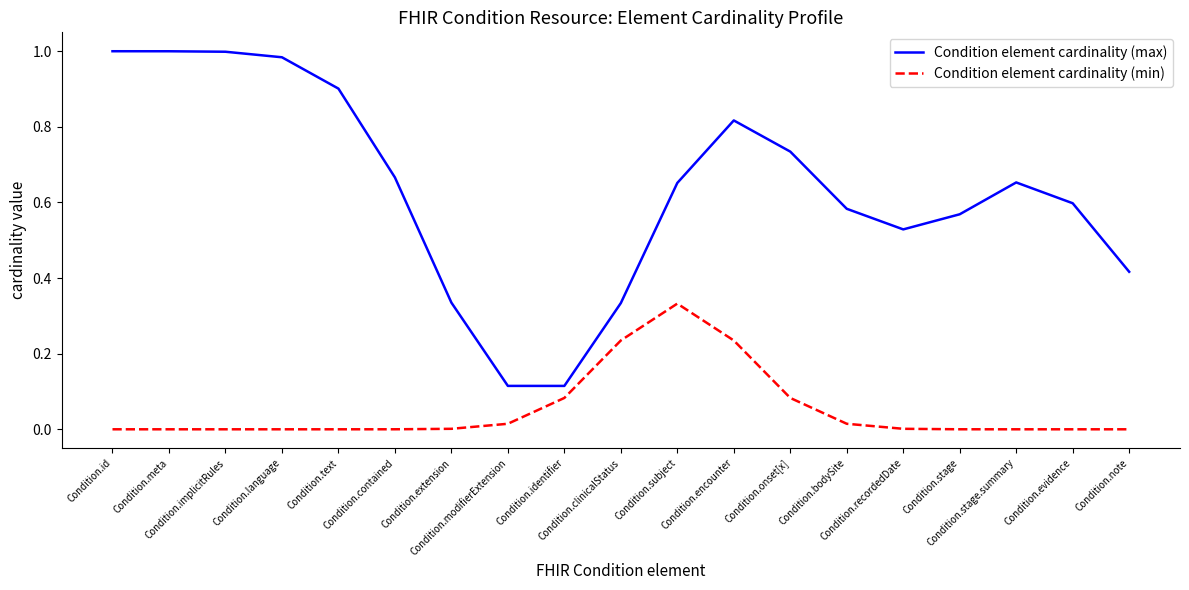

What are all the series names shown in the legend?

Condition element cardinality (max), Condition element cardinality (min)